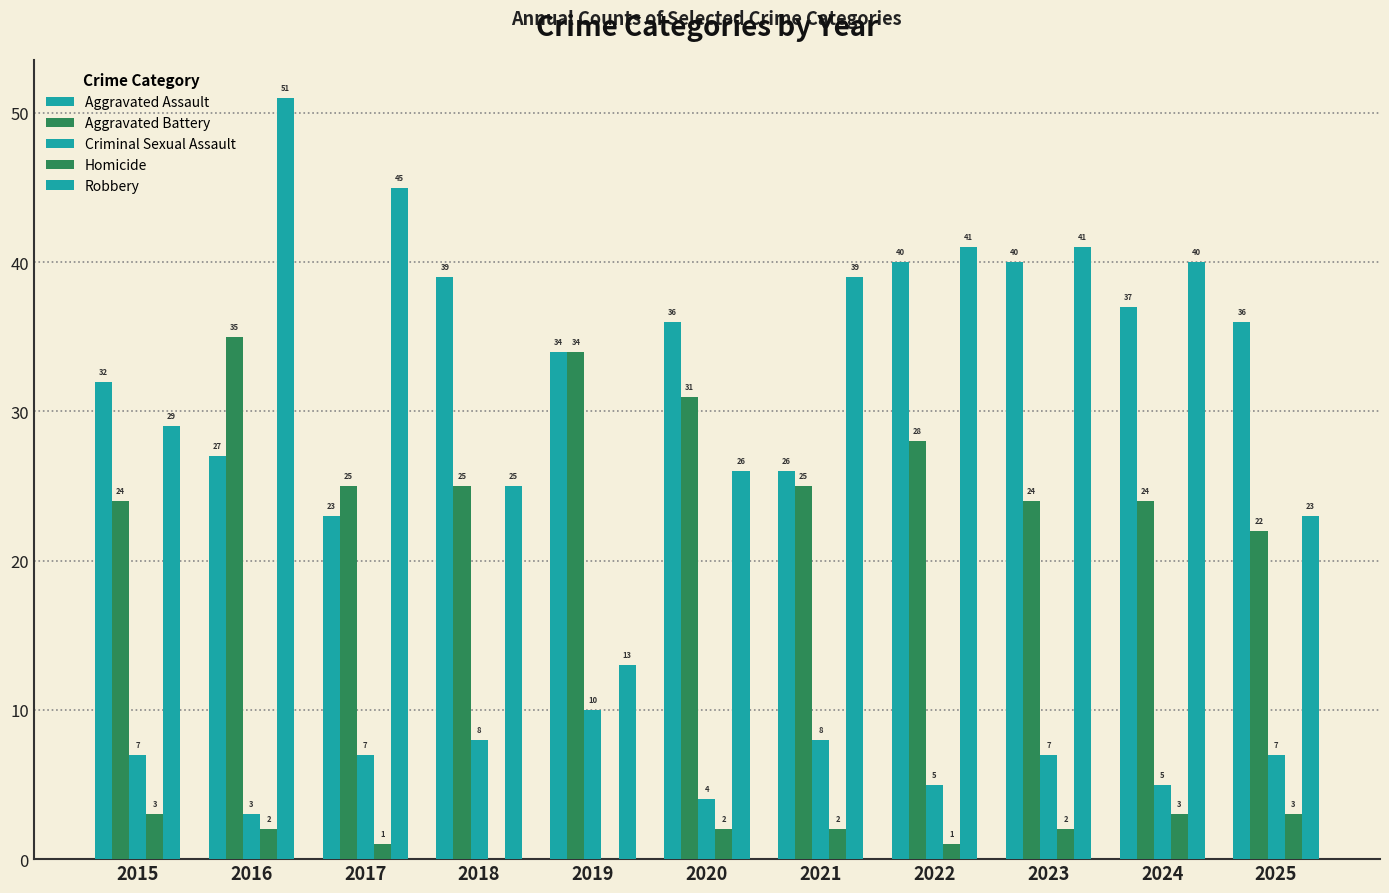

How many groups of bars are there?

11